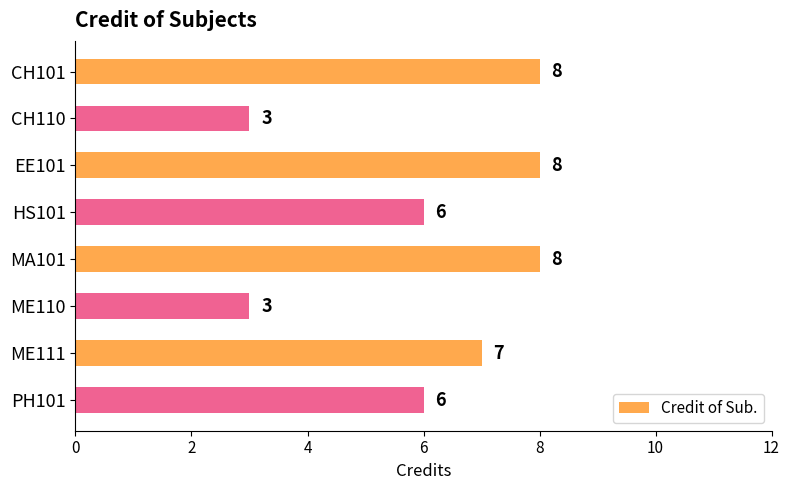

What is the value of the 7th bar from the top?

7